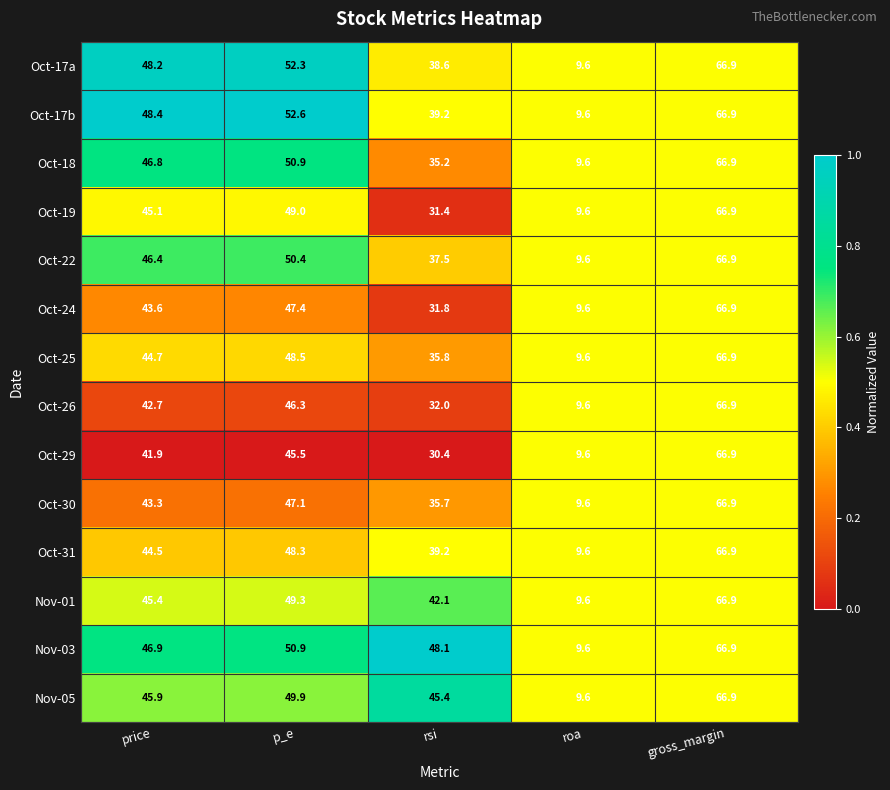

Is the value of Oct-31 at gross_margin greater than the value of Oct-25 at p_e?

Yes